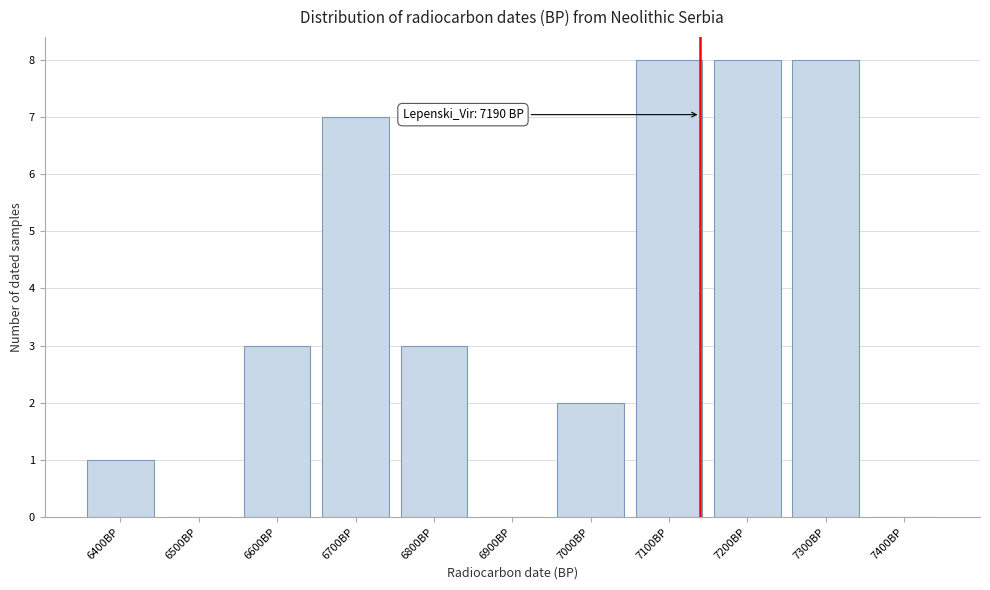

Reading left to right, what are all the values shown in this chart?

6400BP=1	6500BP=0	6600BP=3	6700BP=7	6800BP=3	6900BP=0	7000BP=2	7100BP=8	7200BP=8	7300BP=8	7400BP=0